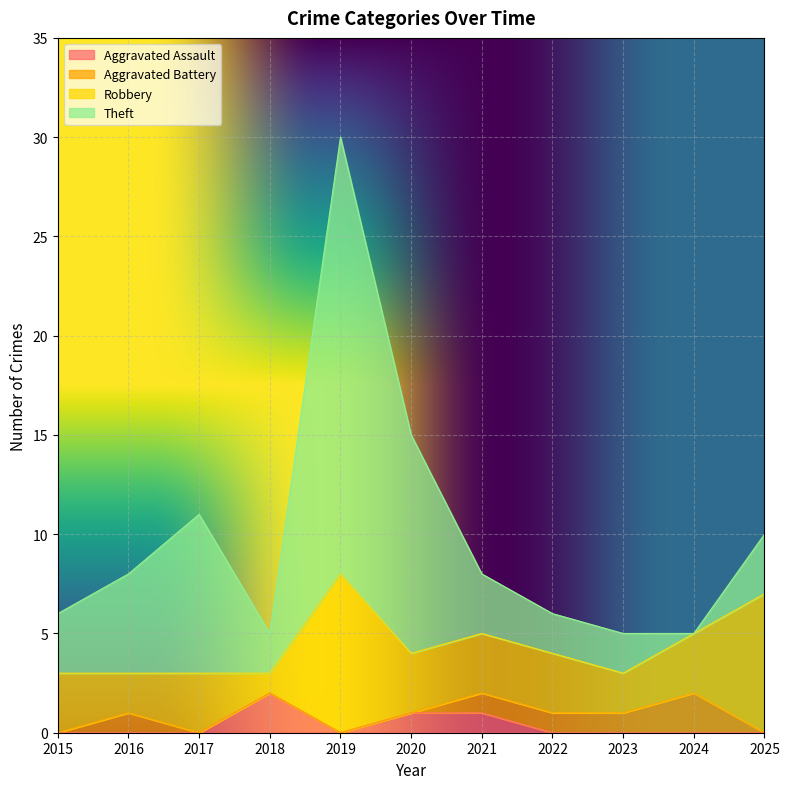

What is the total value across all series at 2017?

11